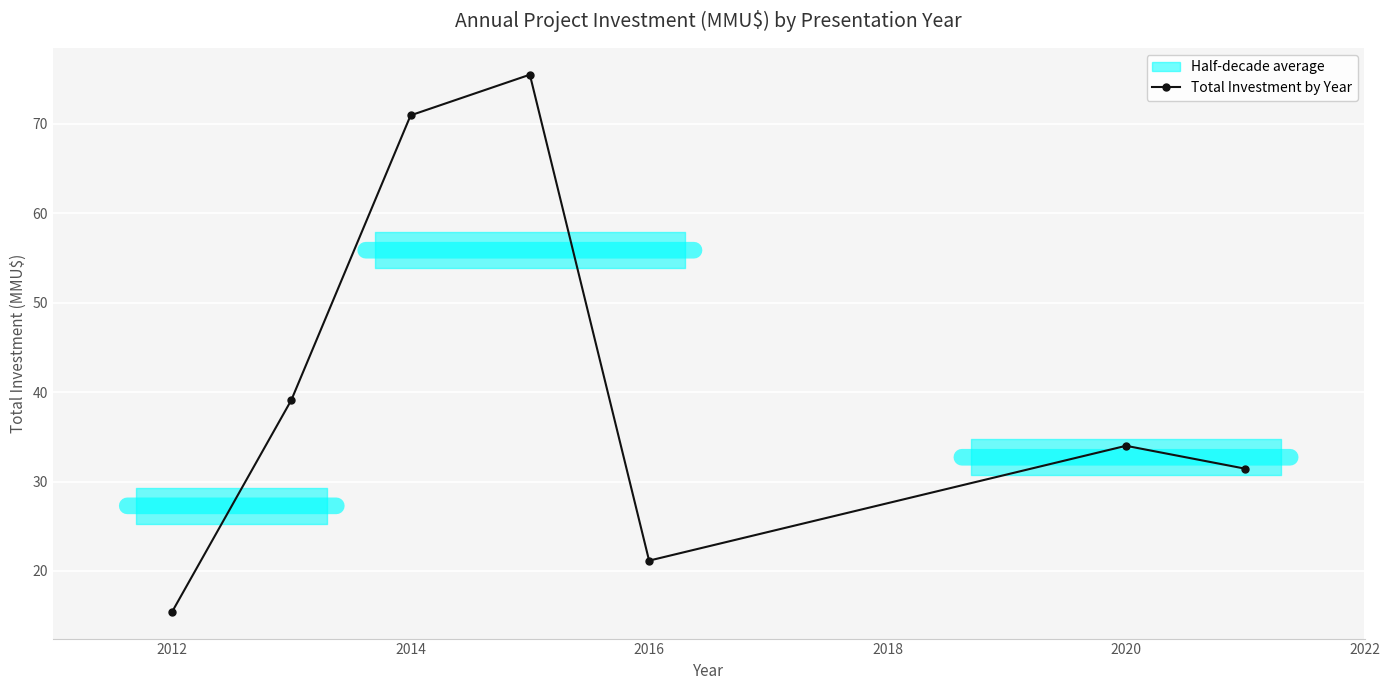

At which label does Total Investment by Year reach its minimum?

2012